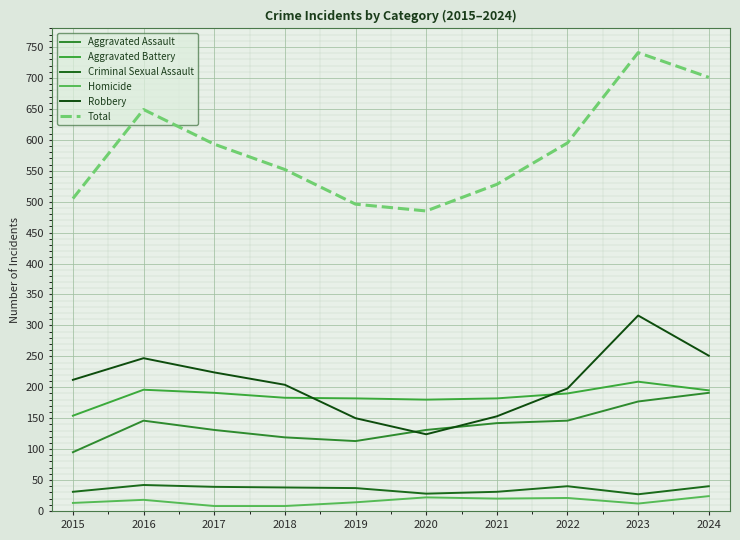

What is the difference between the maximum and minimum values in the Criminal Sexual Assault series?

15